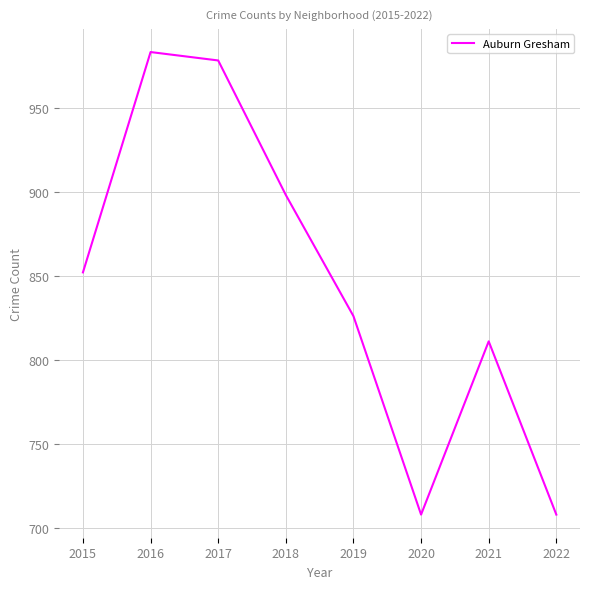

What is the average value?

846